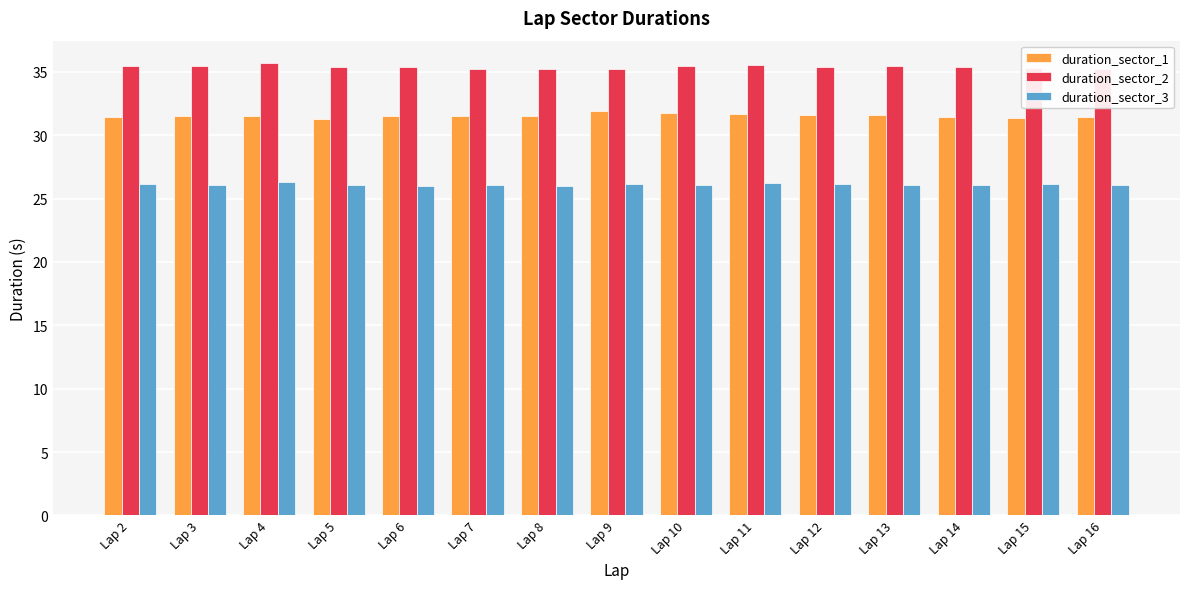

What is the difference between the highest and lowest values at Lap 13?

9.3